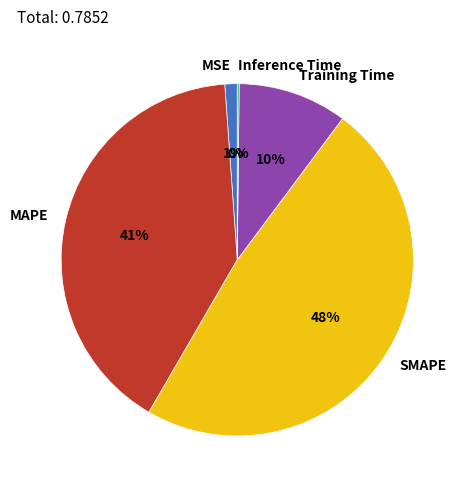

Which has a higher value, MAPE or Training Time?

MAPE